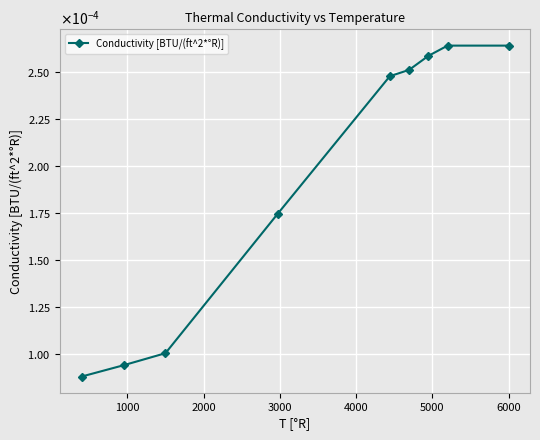

Does the chart have visible grid lines?

Yes